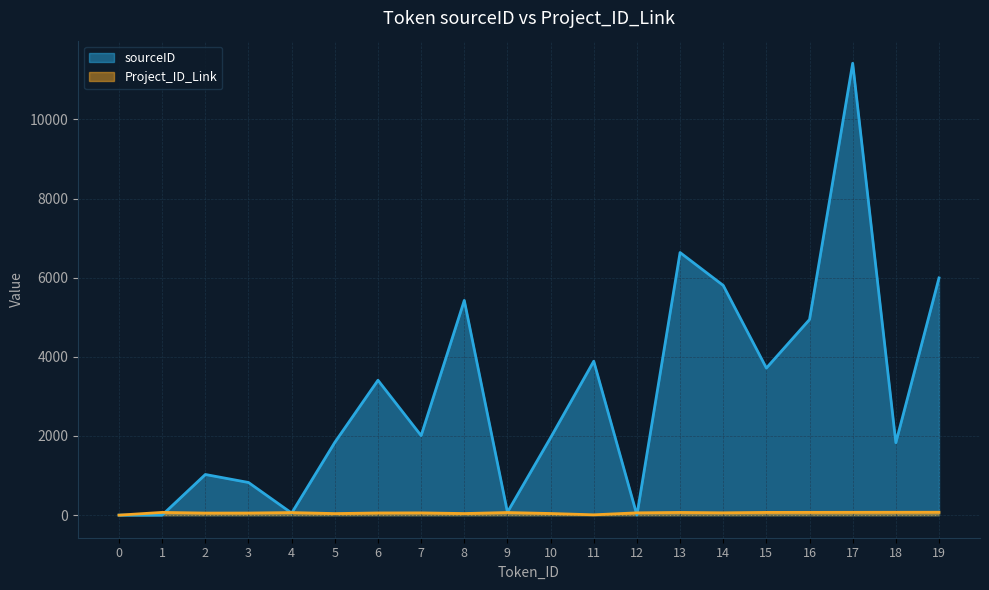

What is the value of the Project_ID_Link point at the 7th from the left?

55